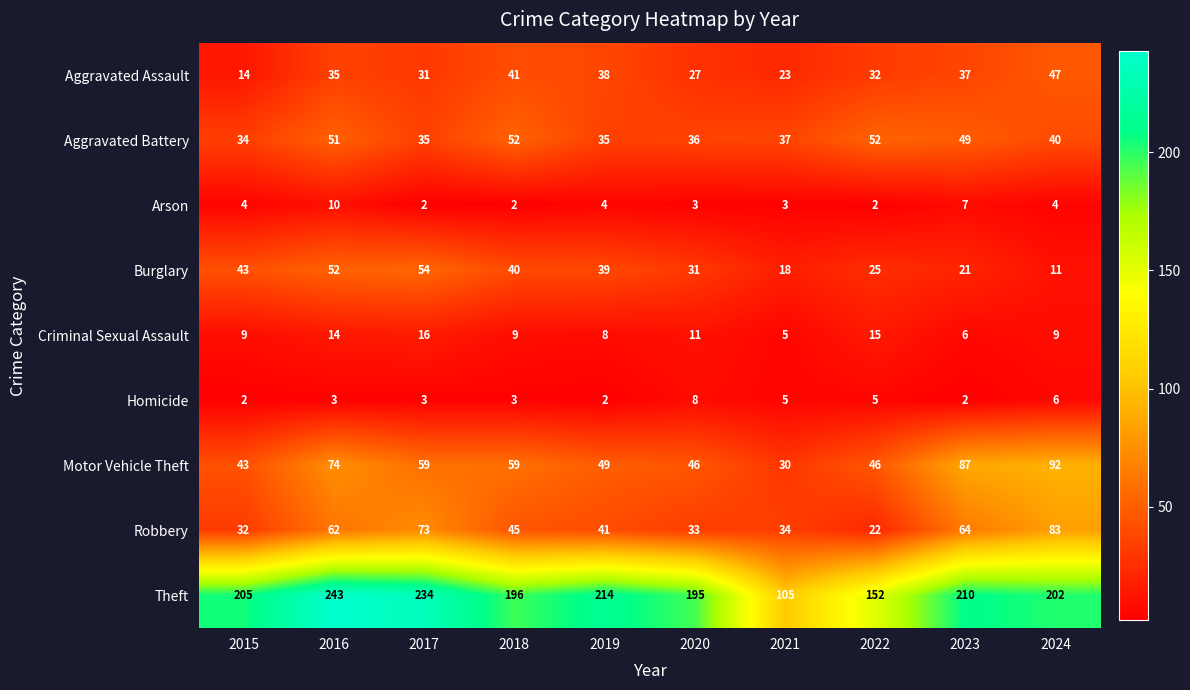

What is the average value of the Burglary series?

33